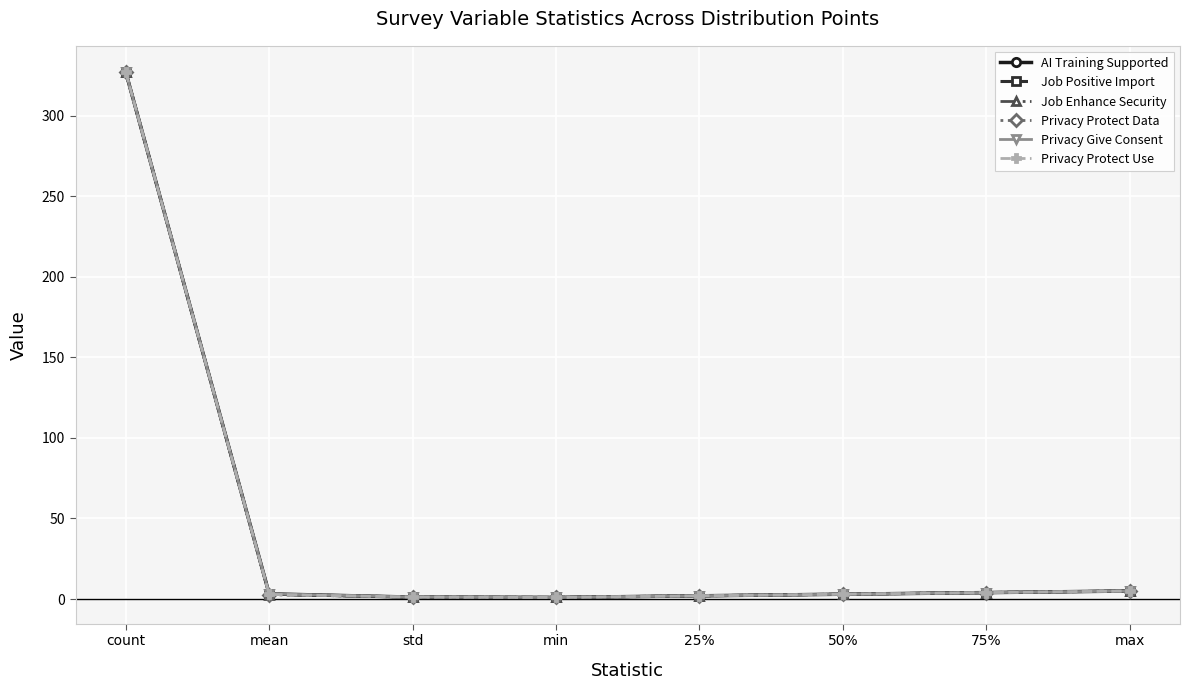

What is the approximate value of Privacy Protect Use at count?

327.0